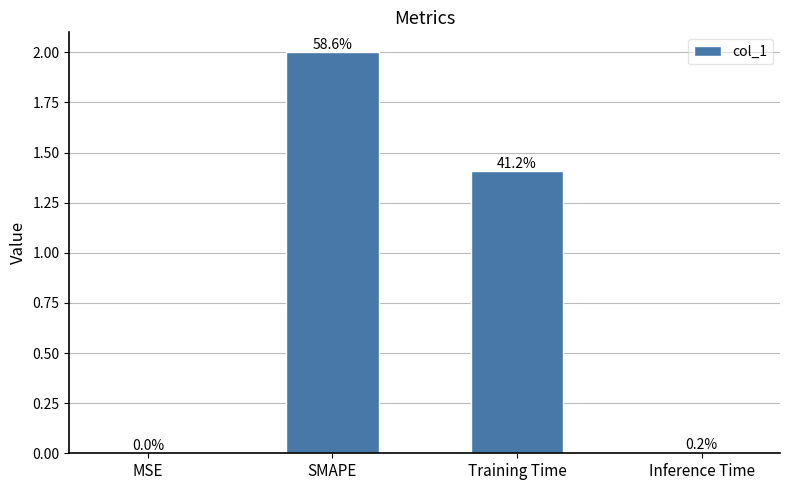

The value at SMAPE is 3.6. True or false?

False